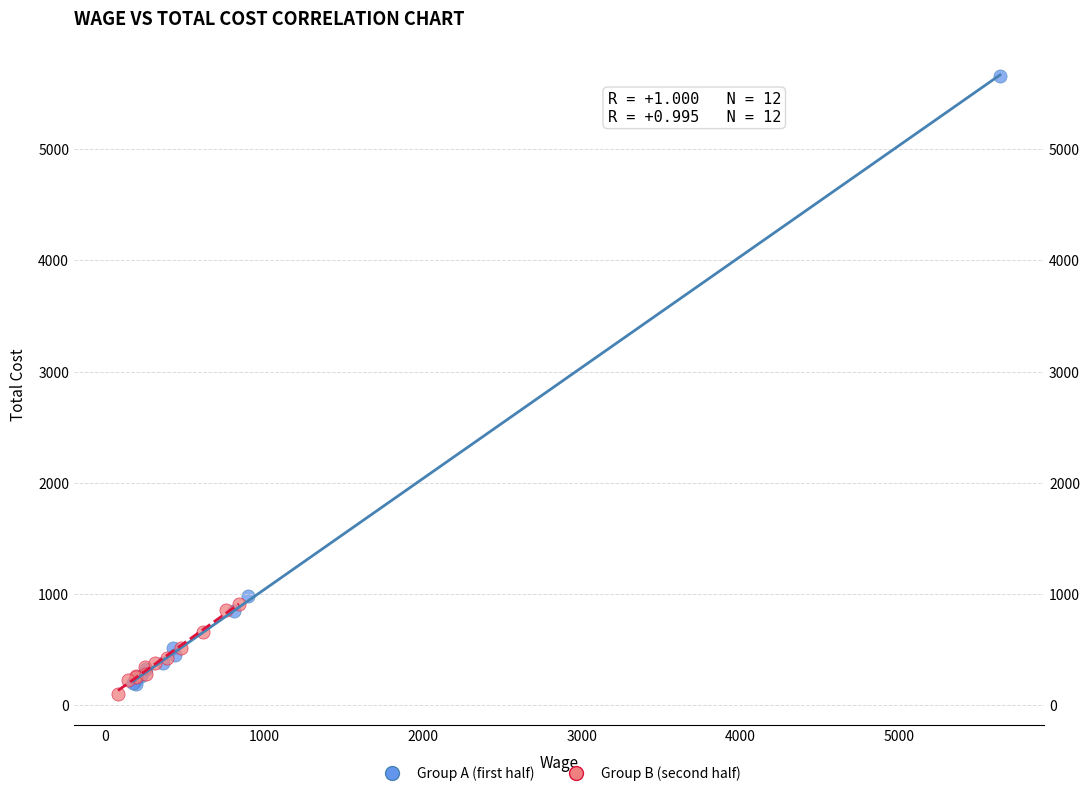

Which series has the widest spread of Y values?

Group A (first half)